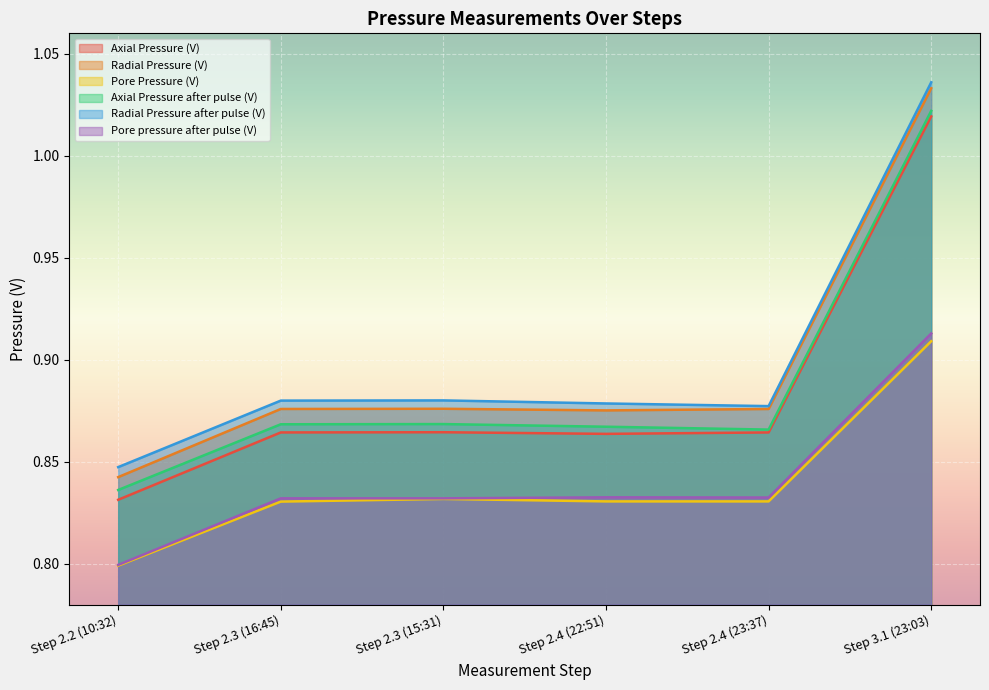

What is the total value across all series at Step 3.1 (23:03)?

5.9